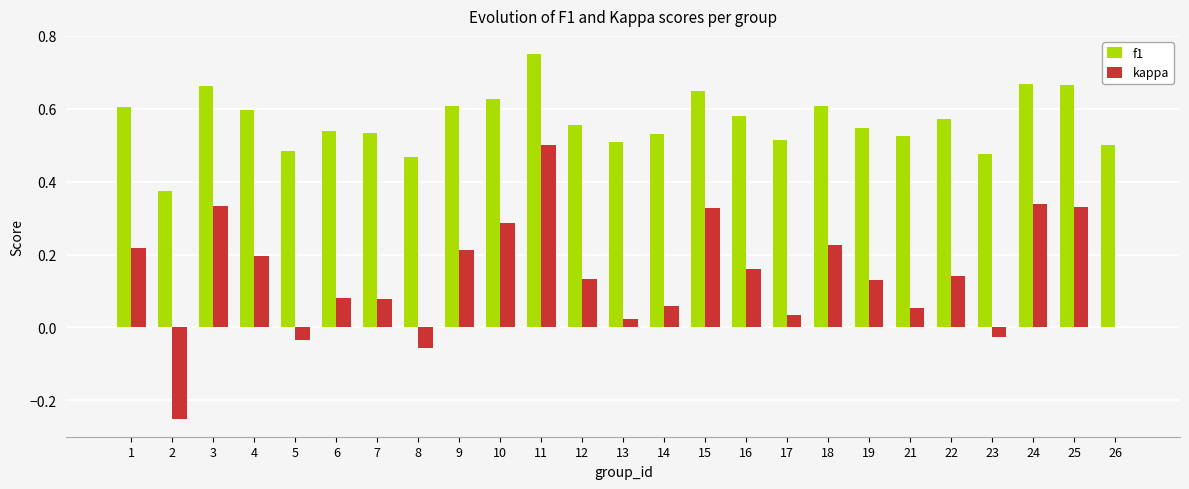

Which series changed the most between 1 and 11?

kappa